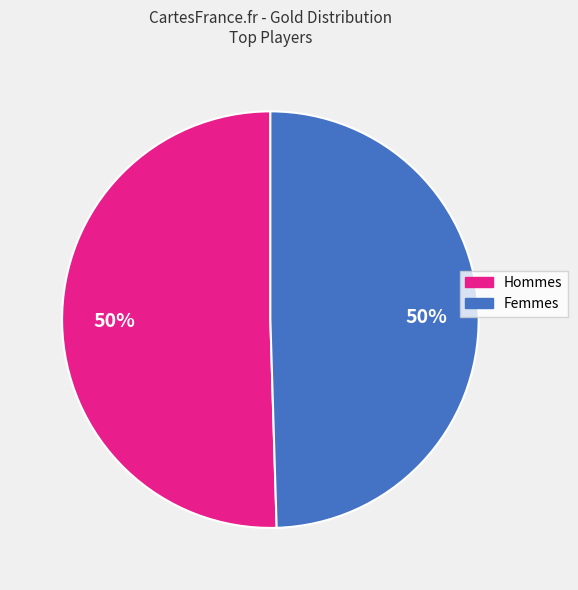

What percentage is the Femmes slice, to the nearest percent?

50%